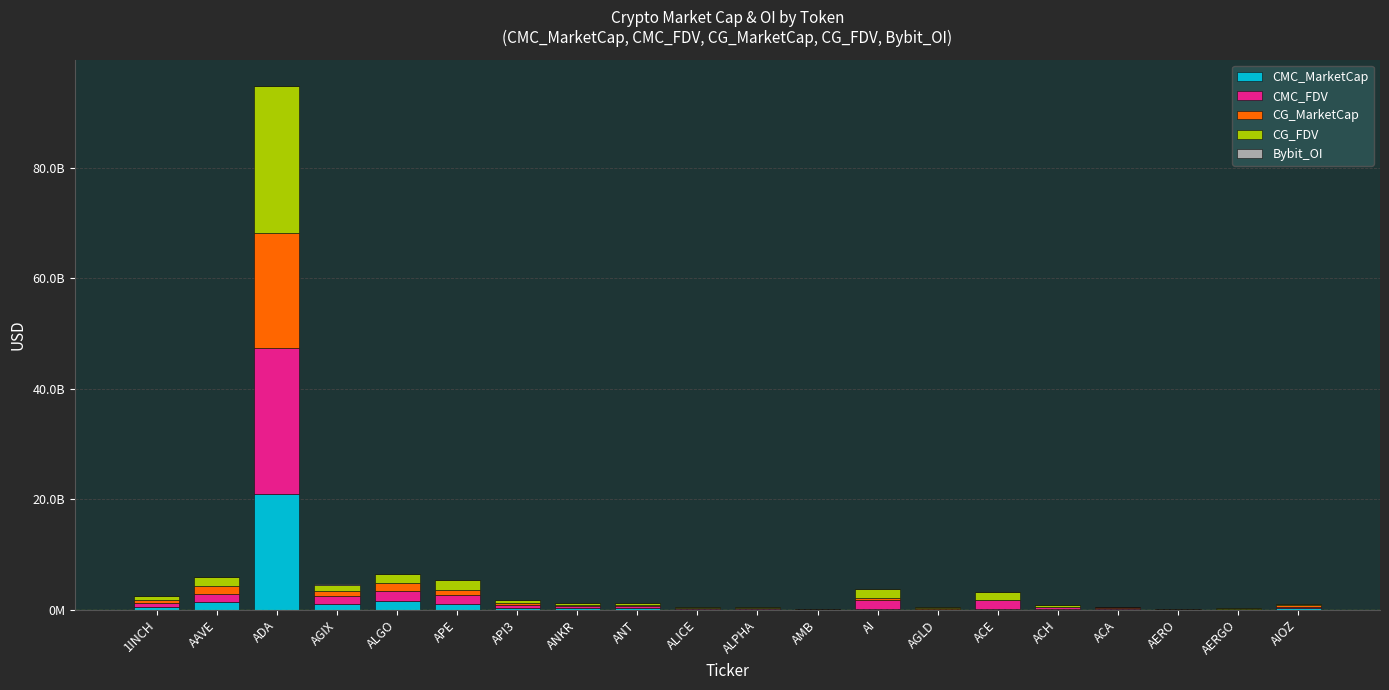

Are the bars horizontal?

No